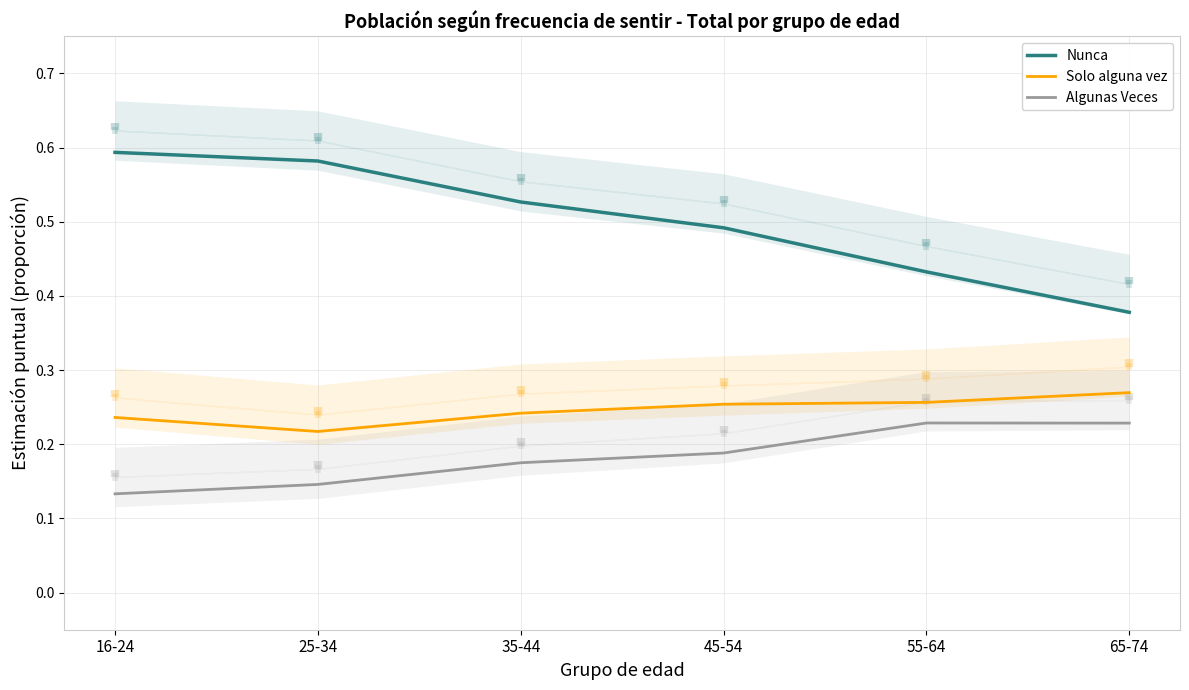

Is the value of Algunas Veces at 65-74 greater than the value of Solo alguna vez at 55-64?

No